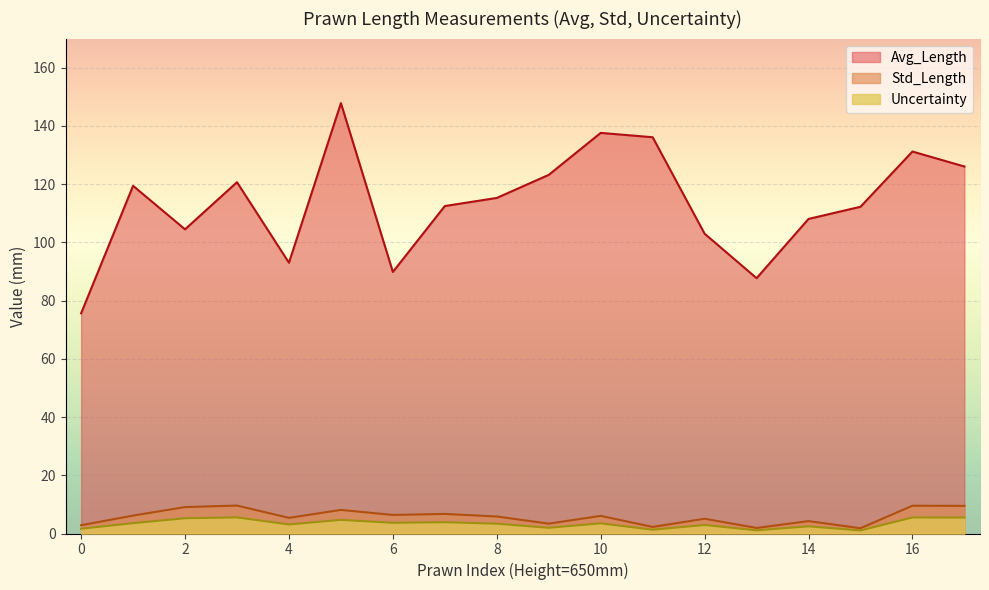

What is the difference between the Std_Length values at 4 and 16?

4.2